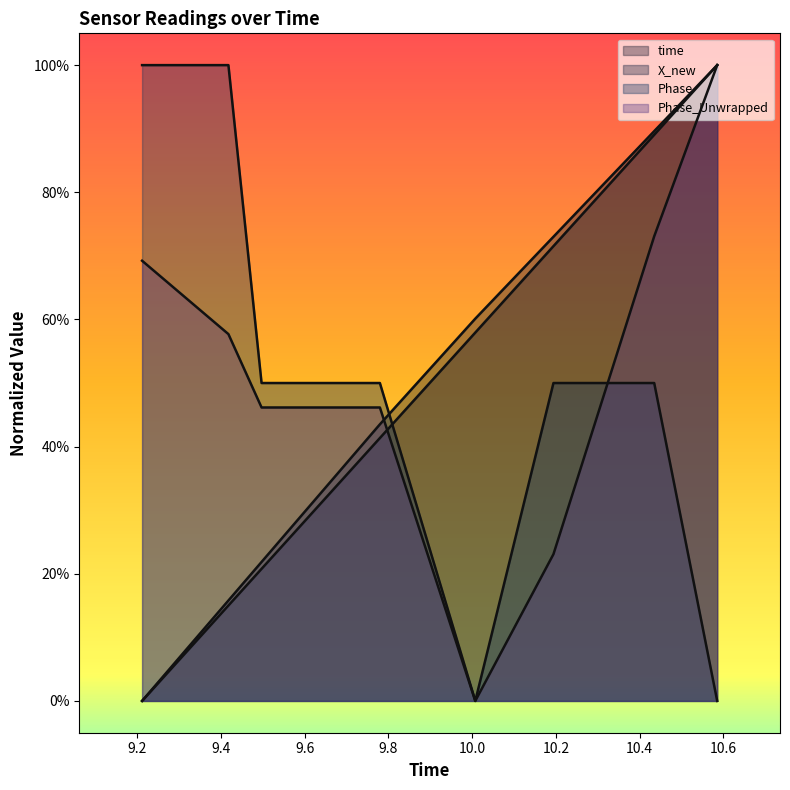

The value of X_new at 107.3 is 0.3. True or false?

False